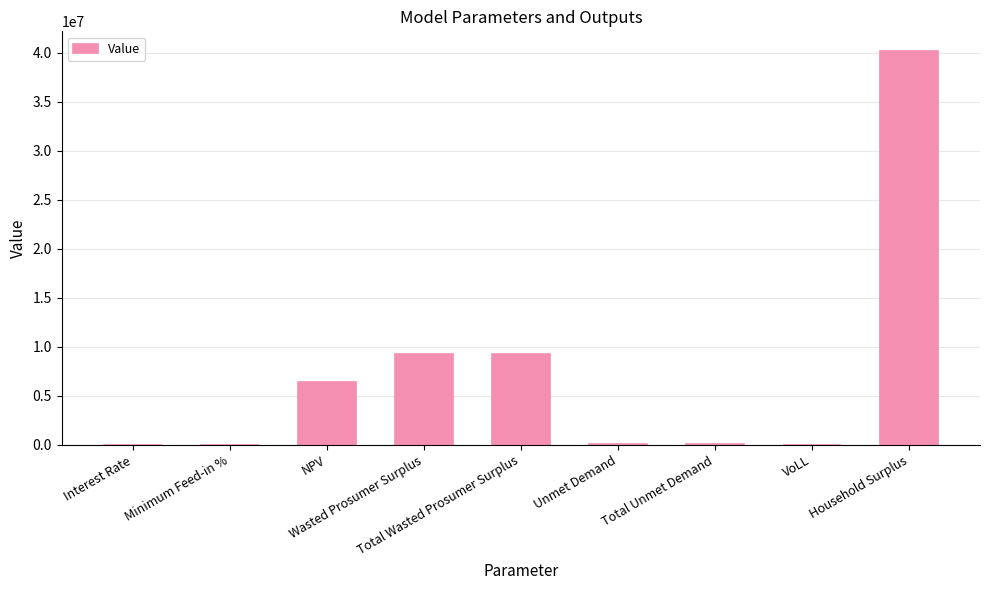

What is the difference between the values at VoLL and Wasted Prosumer Surplus?

9239856.2